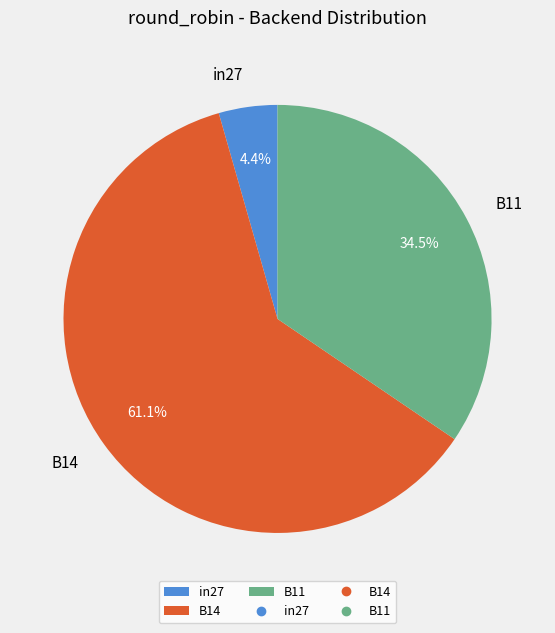

Do B14 and B11 together represent more than half of the pie?

Yes